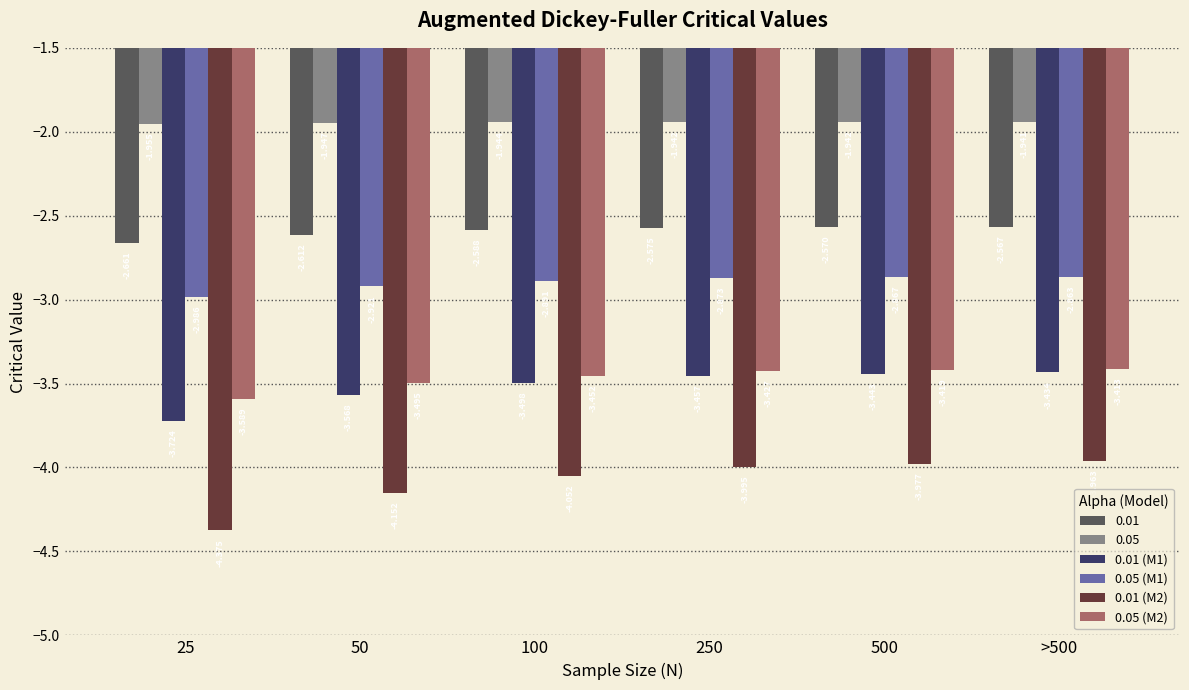

What are all the series names shown in the legend?

0.01, 0.05, 0.01 (M1), 0.05 (M1), 0.01 (M2), 0.05 (M2)